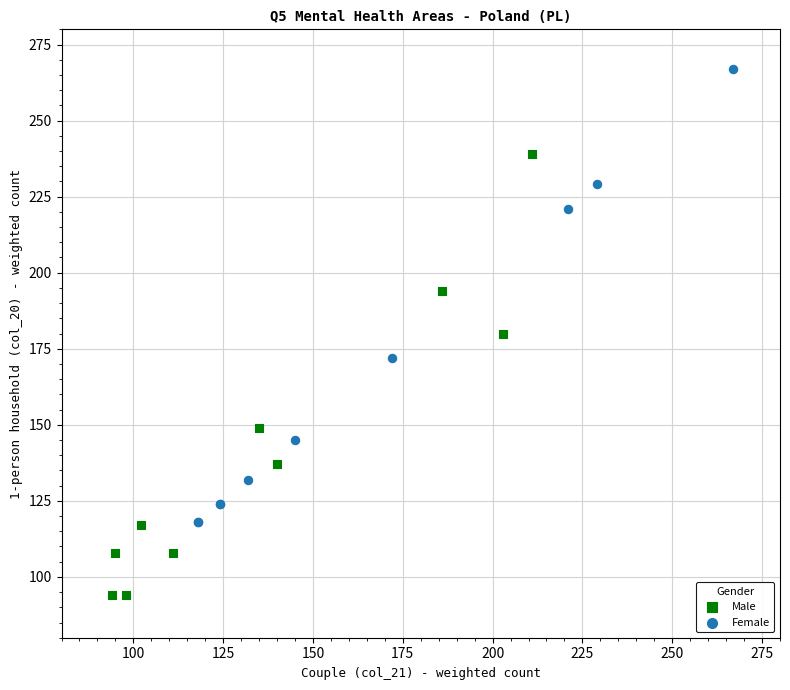

Which series has the largest Y range (max minus min)?

Female